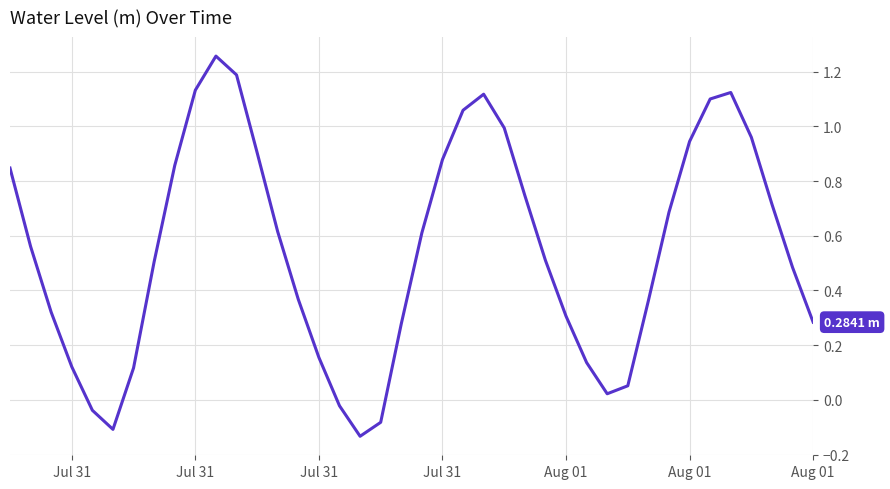

What is the difference between the maximum and minimum values?

1.4